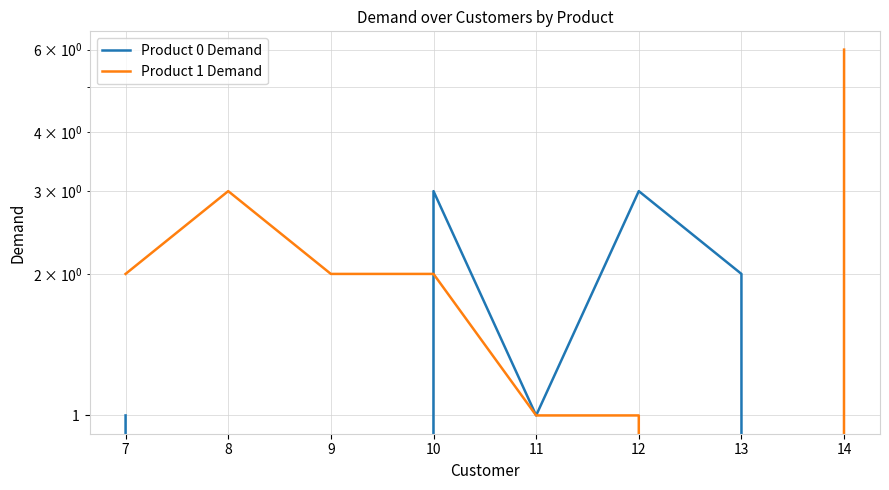

What is the difference between the maximum and minimum values in the Product 1 Demand series?

6